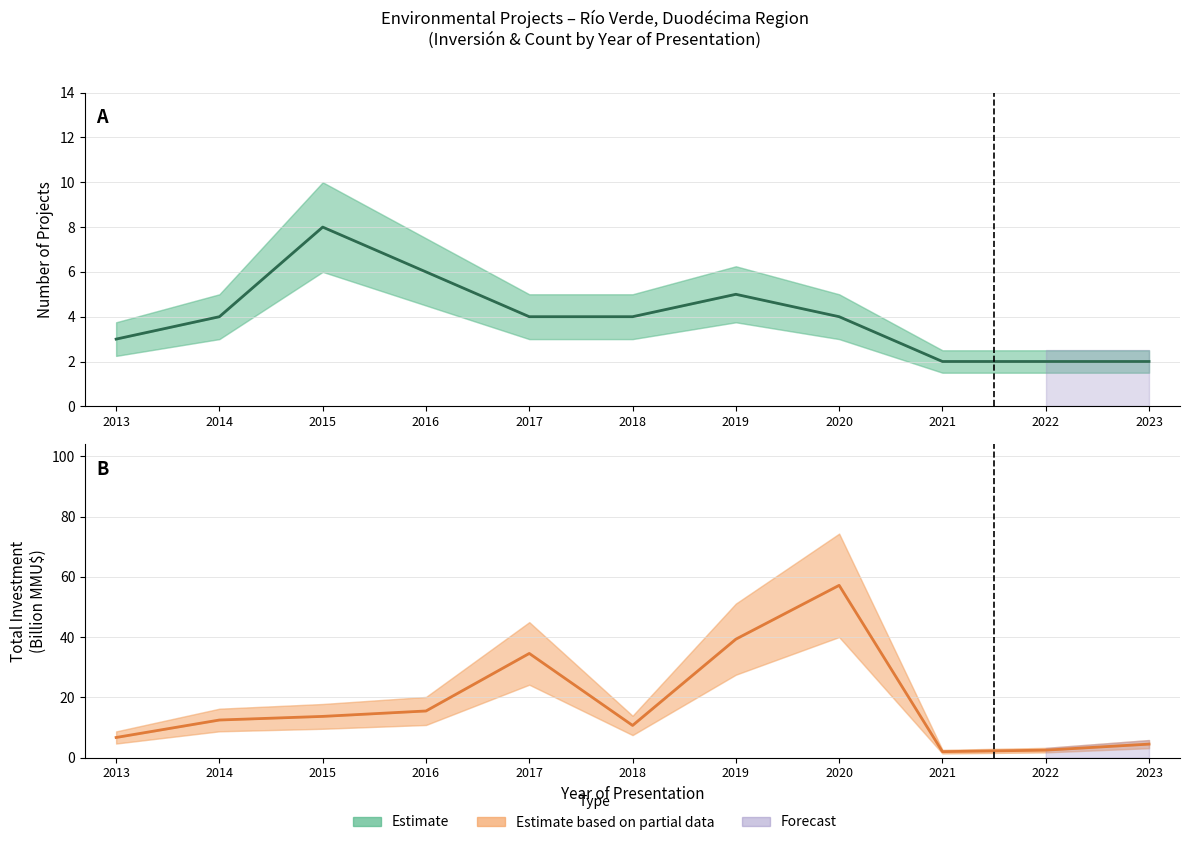

Rank the series by their average value, from lowest to highest.

Count (estimate), Investment (estimate)